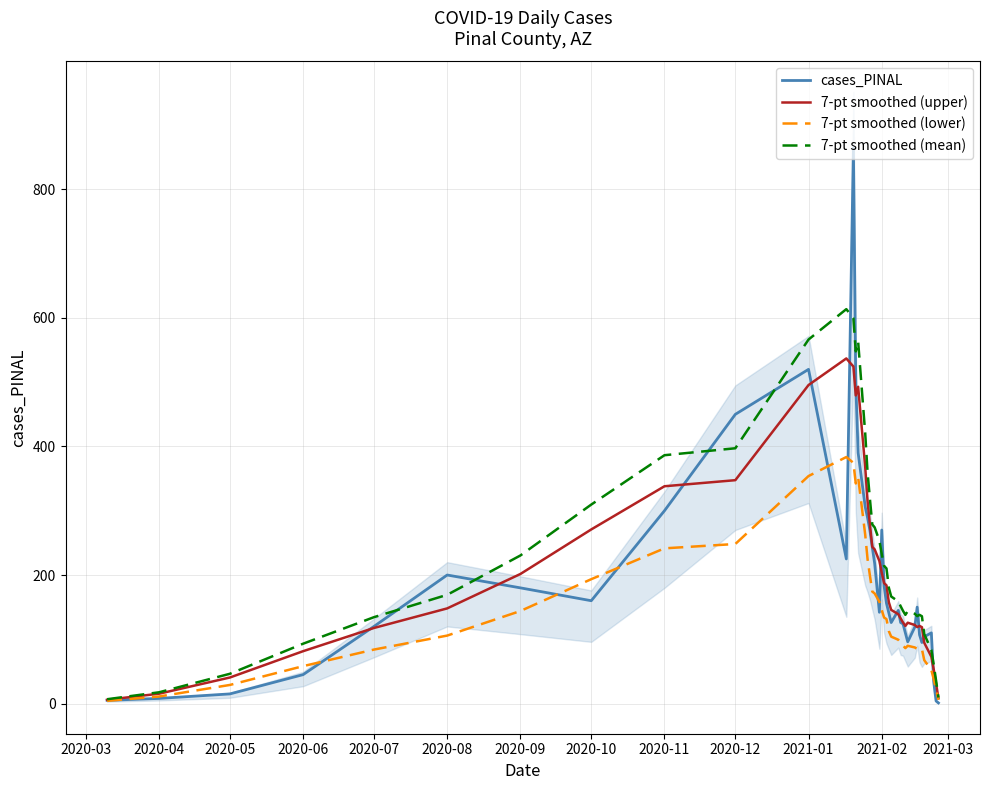

What is the maximum value for cases_PINAL?

865.0